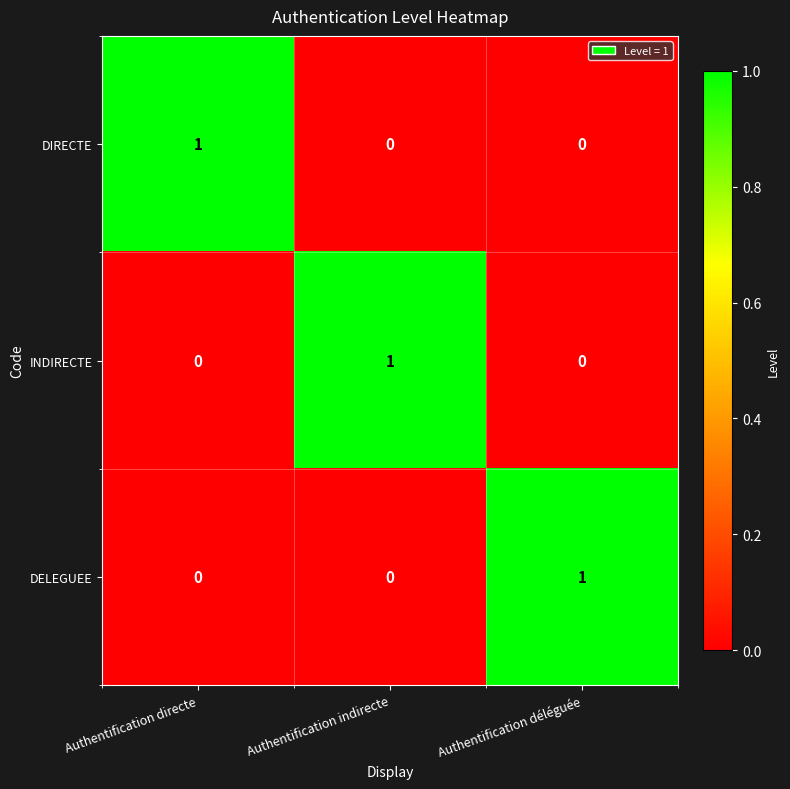

Is the value of DIRECTE at Authentification déléguée greater than the value of INDIRECTE at Authentification indirecte?

No